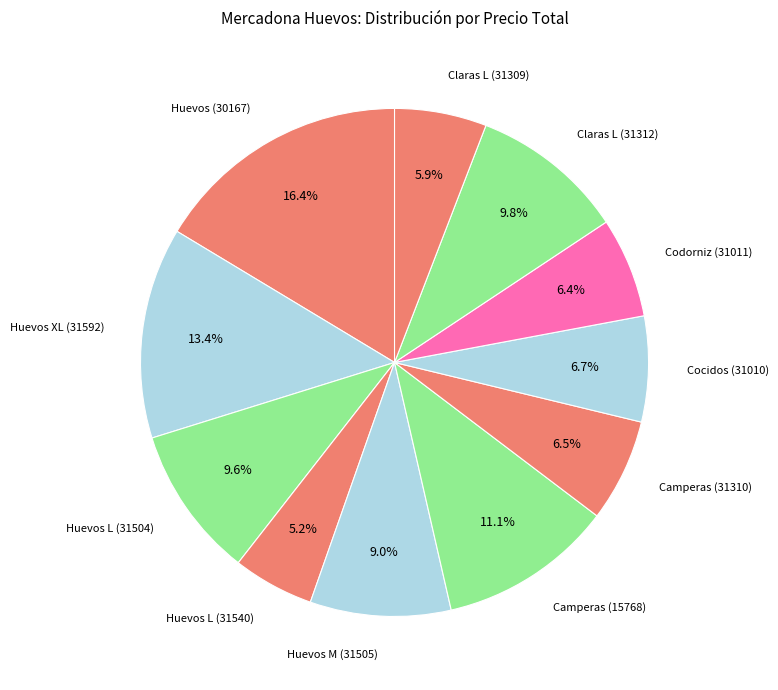

Combined, do Huevos XL (31592) and Cocidos (31010) account for over 50%?

No